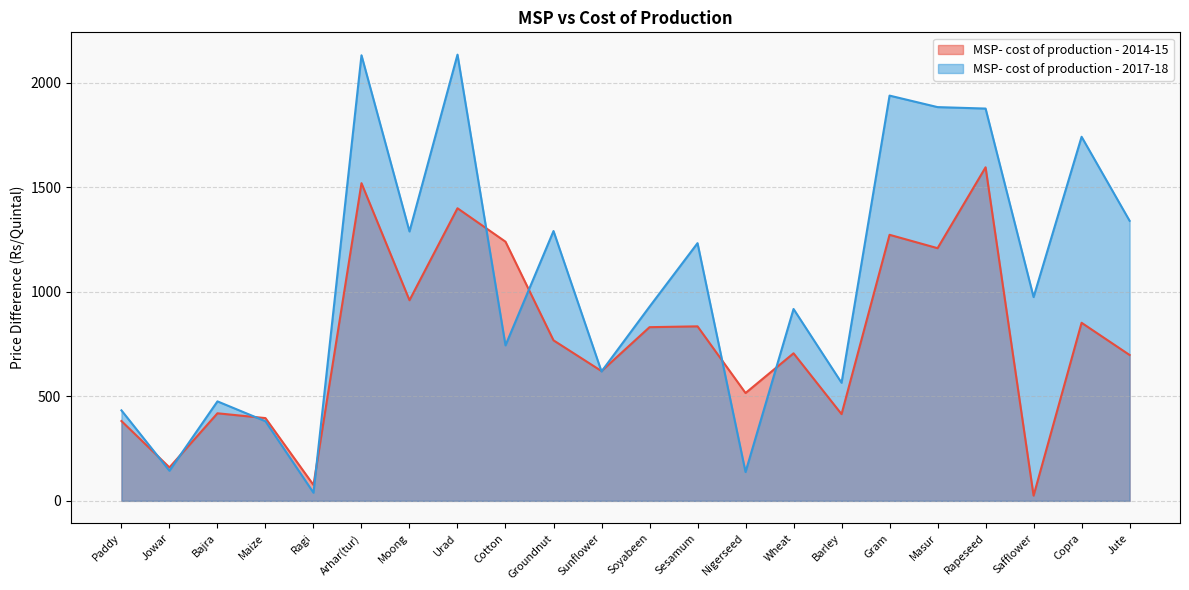

Where is the first local minimum for MSP- cost of production - 2017-18?

Jowar